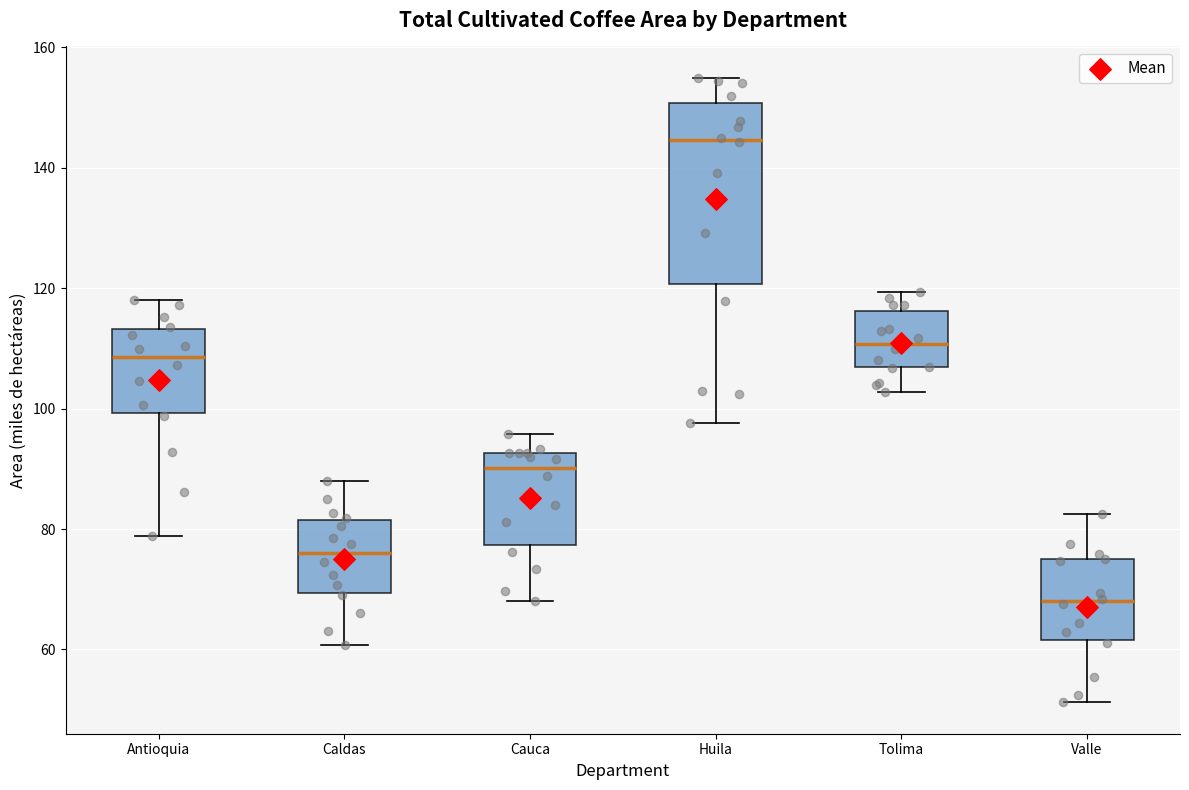

Reading left to right, read every box against the y-axis: the position of its median line, the range the box covers, and the ends of its whiskers. The values are not printed on the chart, so give them approximately, as read against the axis.

Antioquia: median 108, box 100 to 114, whiskers 78 to 118
Caldas: median 76, box 70 to 82, whiskers 60 to 88
Cauca: median 90, box 78 to 92, whiskers 68 to 96
Huila: median 144, box 120 to 150, whiskers 98 to 154
Tolima: median 110, box 106 to 116, whiskers 102 to 120
Valle: median 68, box 62 to 76, whiskers 52 to 82